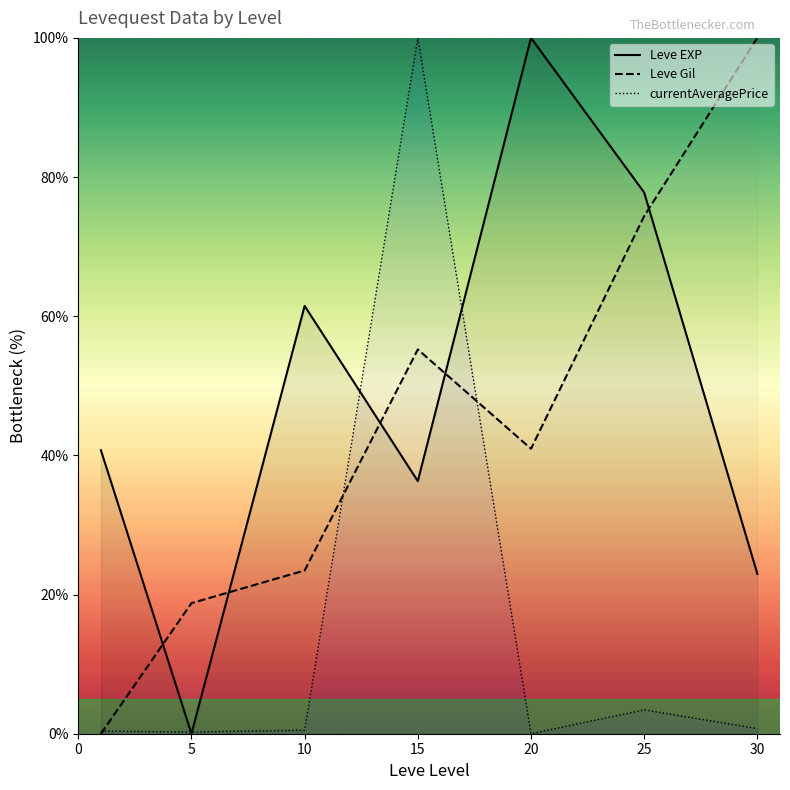

Which has a higher value, 20 or 30?

20